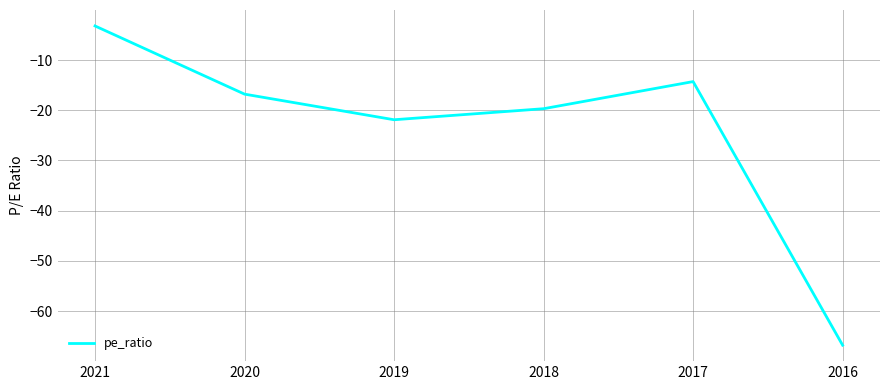

What is the difference between the maximum and minimum values?

63.6